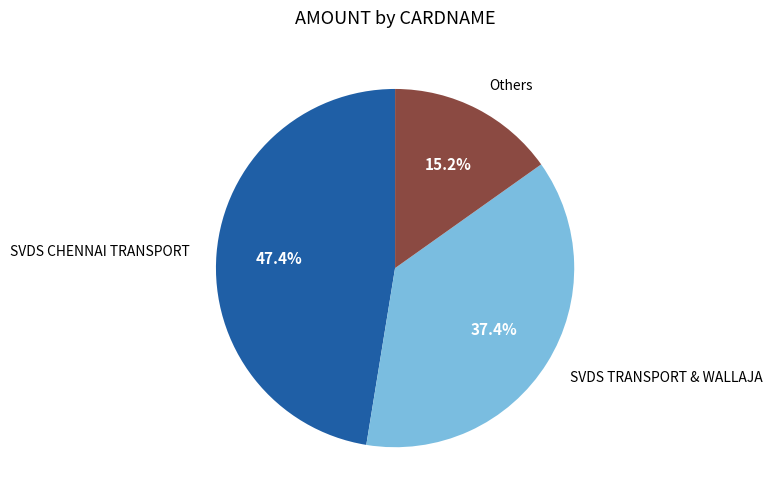

What is the largest slice in the pie chart?

SVDS CHENNAI TRANSPORT